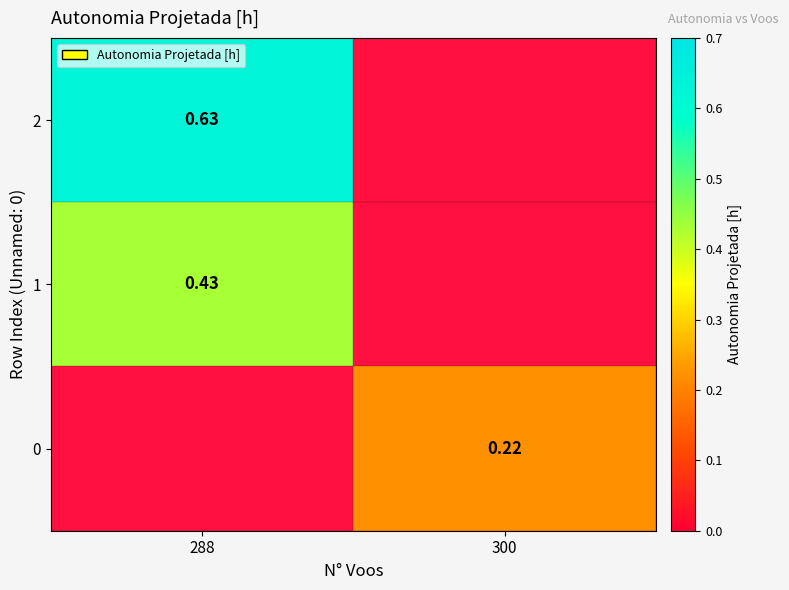

Which category has the lowest value in the 0 series?

288